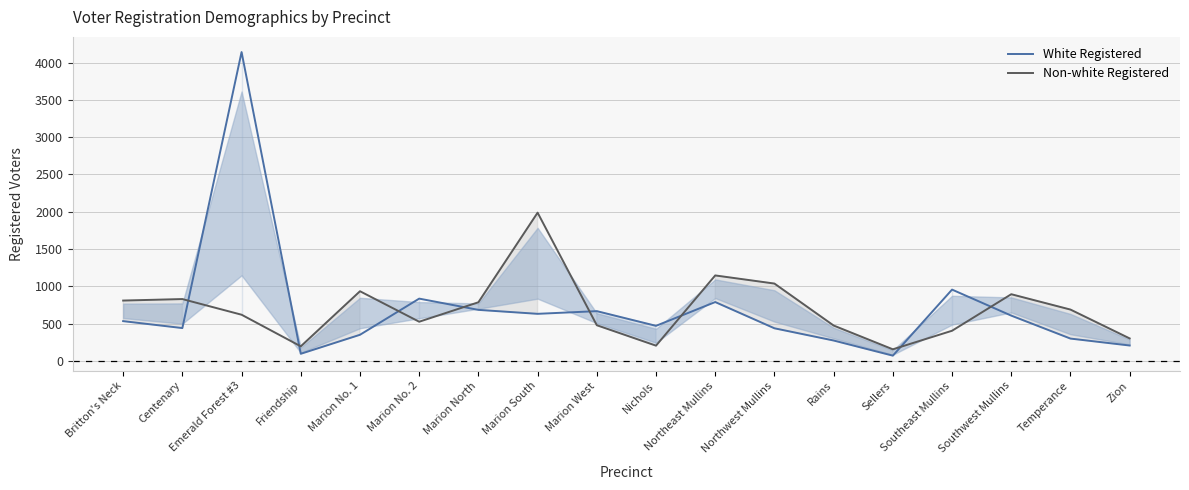

What is the average value of the White Registered series?

693